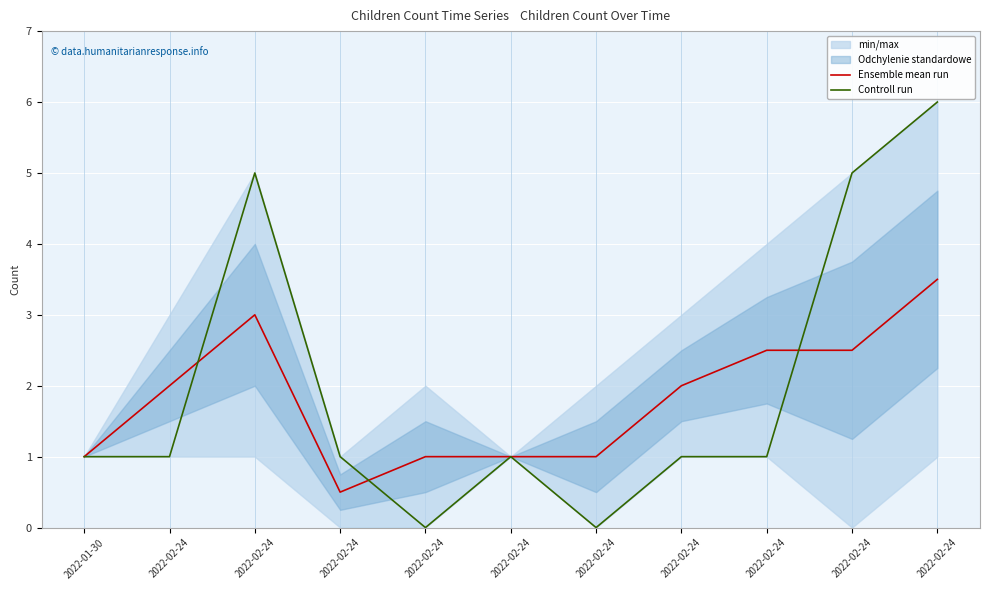

Rank the categories by Ensemble mean run value from highest to lowest.

2022-02-24, 2022-02-24, 2022-02-24, 2022-02-24, 2022-02-24, 2022-02-24, 2022-01-30, 2022-02-24, 2022-02-24, 2022-02-24, 2022-02-24